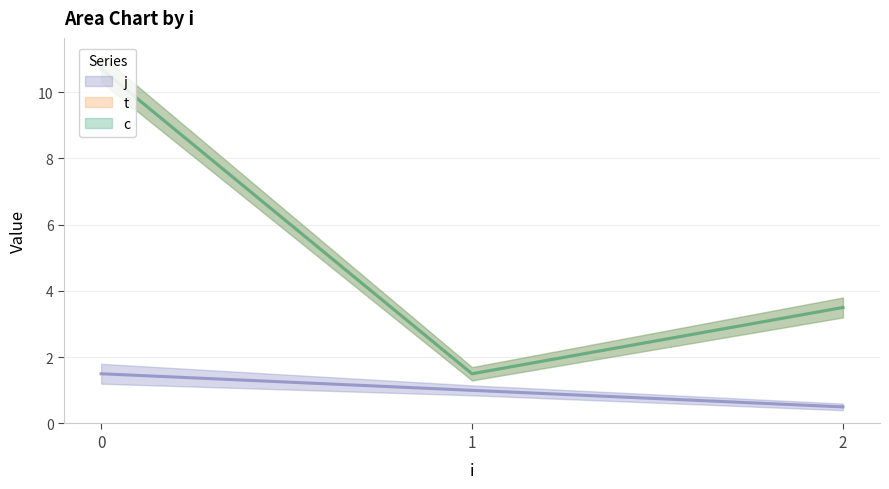

True or false: j and t cross at least once.

False